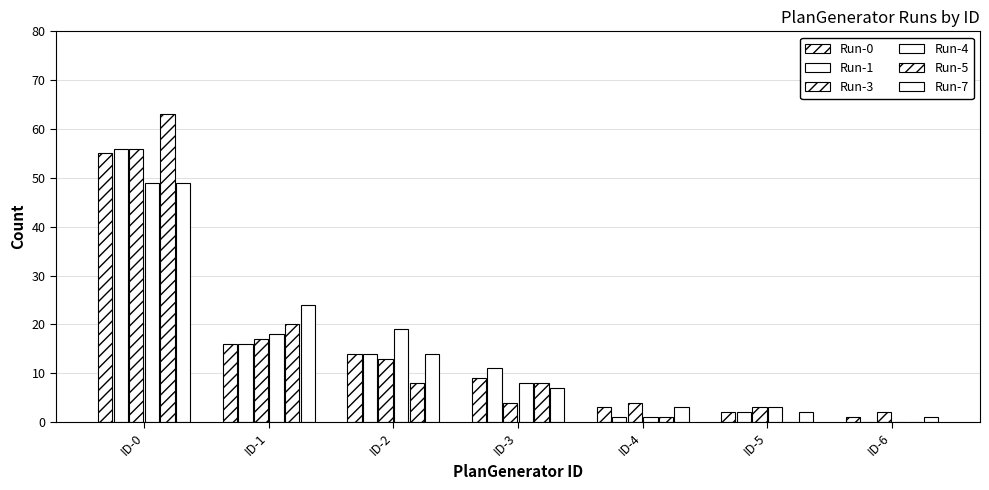

What is the difference between the Run-0 values at ID-0 and ID-4?

52